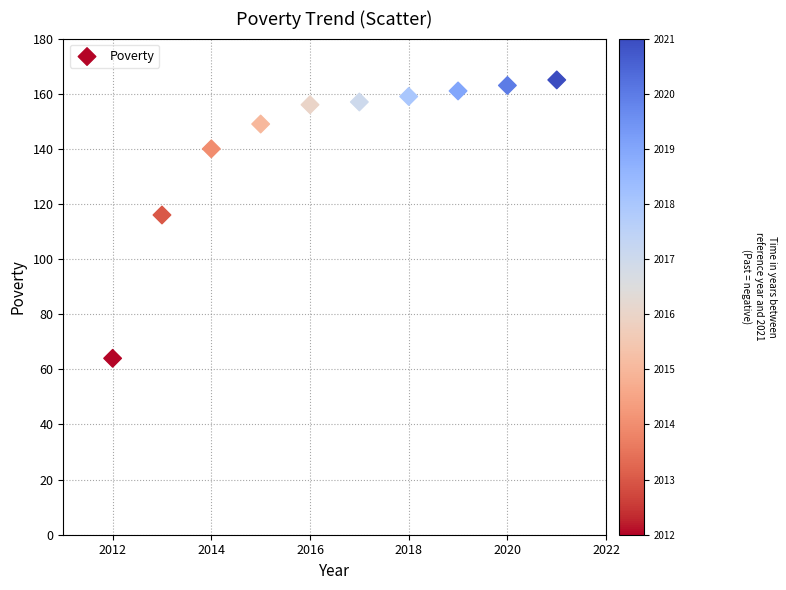

What Y value in the scatter plot is closest to 114?

116